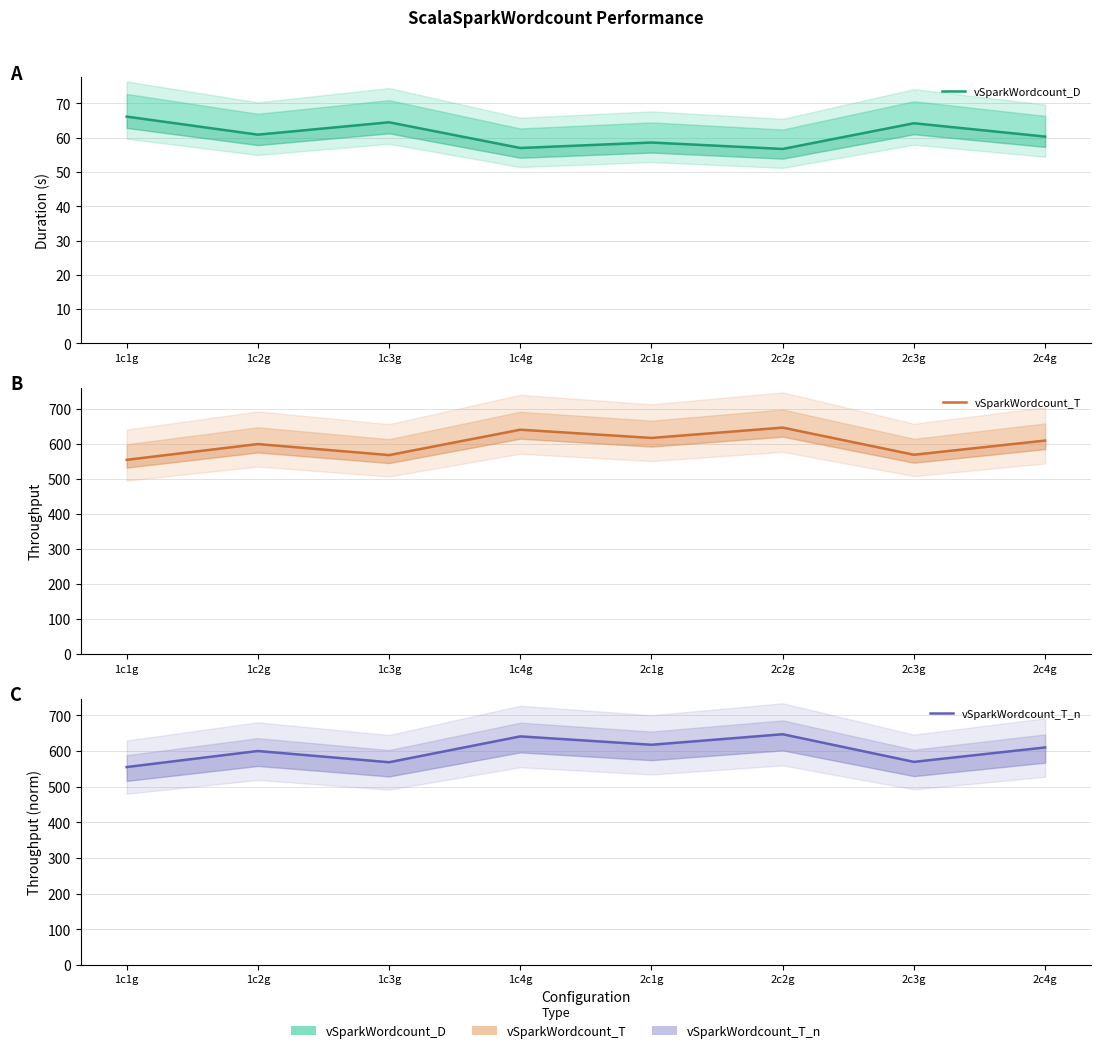

Reading left to right, extract all data points from this chart.

vSparkWordcount_D: 1c1g=66.2	1c2g=60.9	1c3g=64.5	1c4g=57.0	2c1g=58.6	2c2g=56.7	2c3g=64.2	2c4g=60.3
vSparkWordcount_T: 1c1g=555.0	1c2g=600.0	1c3g=568.5	1c4g=641.0	2c1g=617.5	2c2g=647.0	2c3g=569.5	2c4g=610.0
vSparkWordcount_T_n: 1c1g=555.0	1c2g=600.0	1c3g=568.5	1c4g=641.0	2c1g=617.5	2c2g=647.0	2c3g=569.5	2c4g=610.0